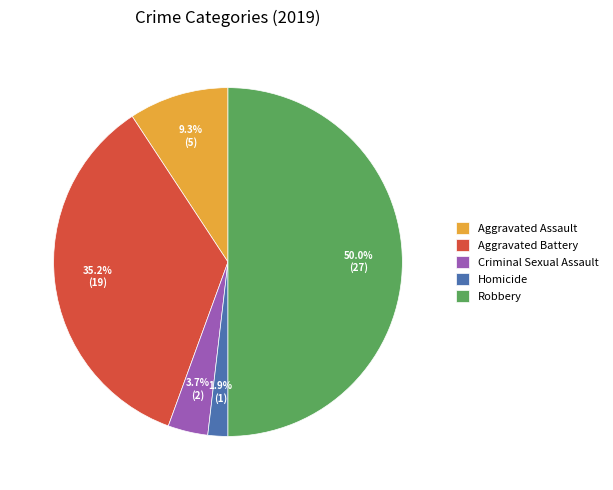

To the nearest percent, what is the combined percentage of Homicide and Aggravated Assault?

11%